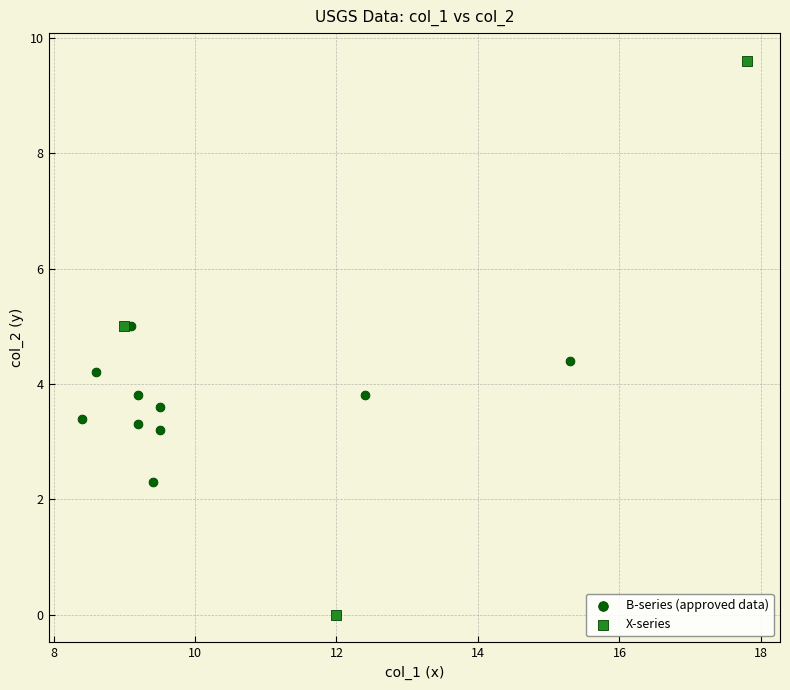

Which series reaches the maximum Y coordinate?

X-series